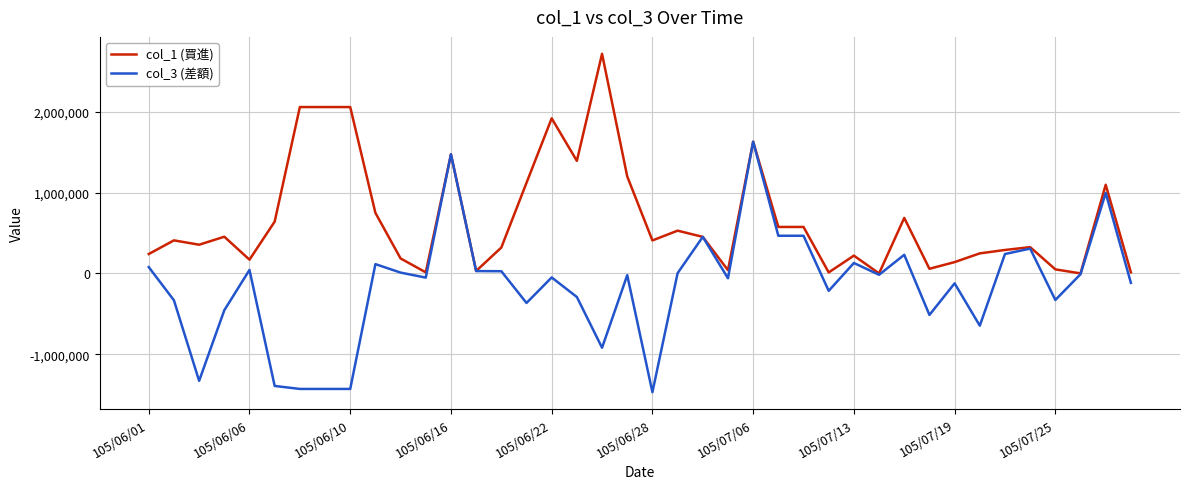

Which series has the widest spread of values?

col_3 (差額)